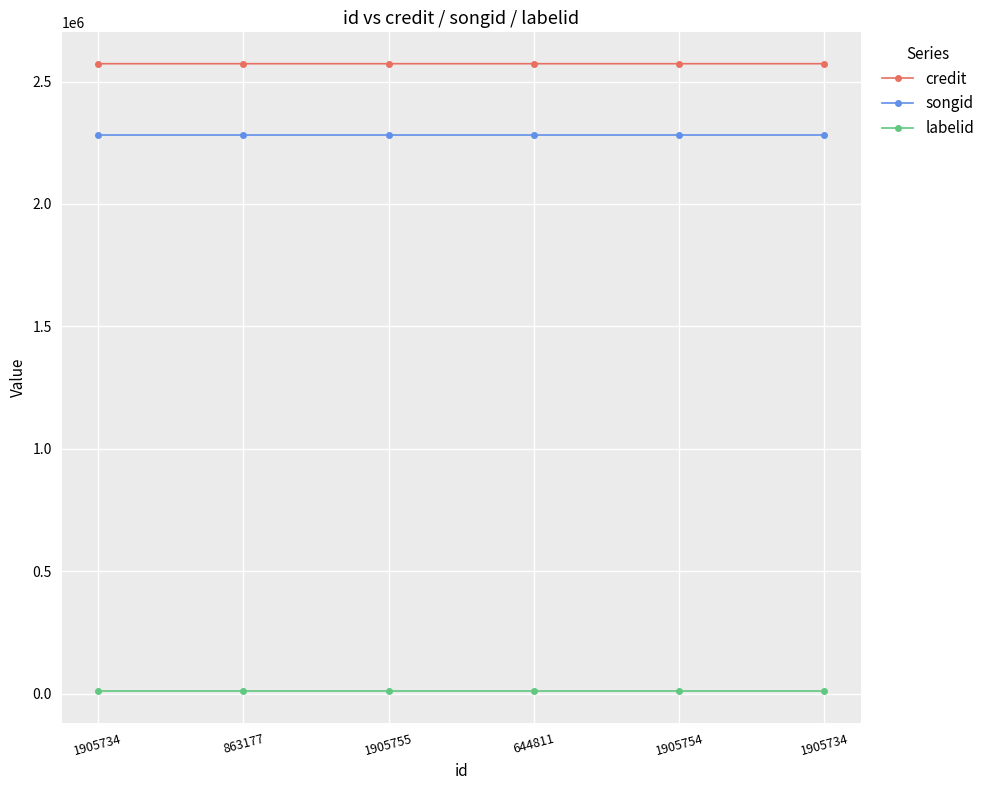

What are all the series names shown in the legend?

credit, songid, labelid